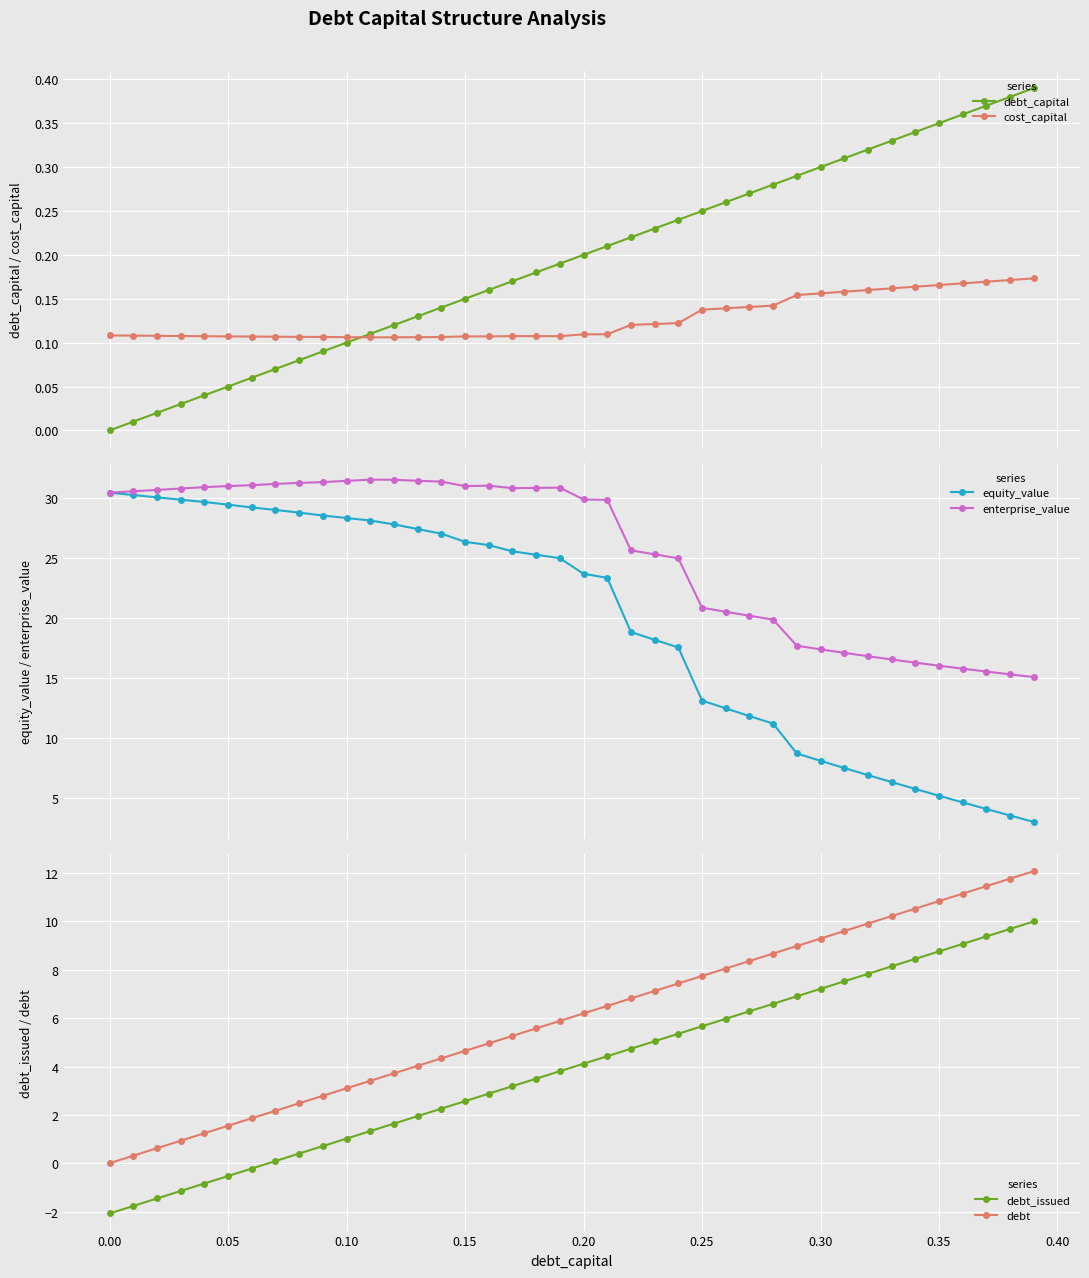

What is the highest value of the debt_capital series?

0.4